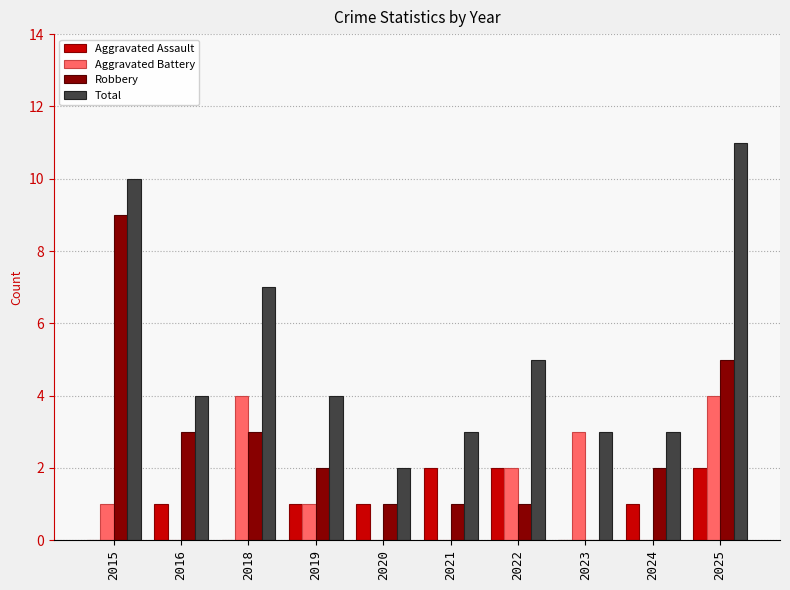

The Total series shows 5 at 2023. True or false?

False